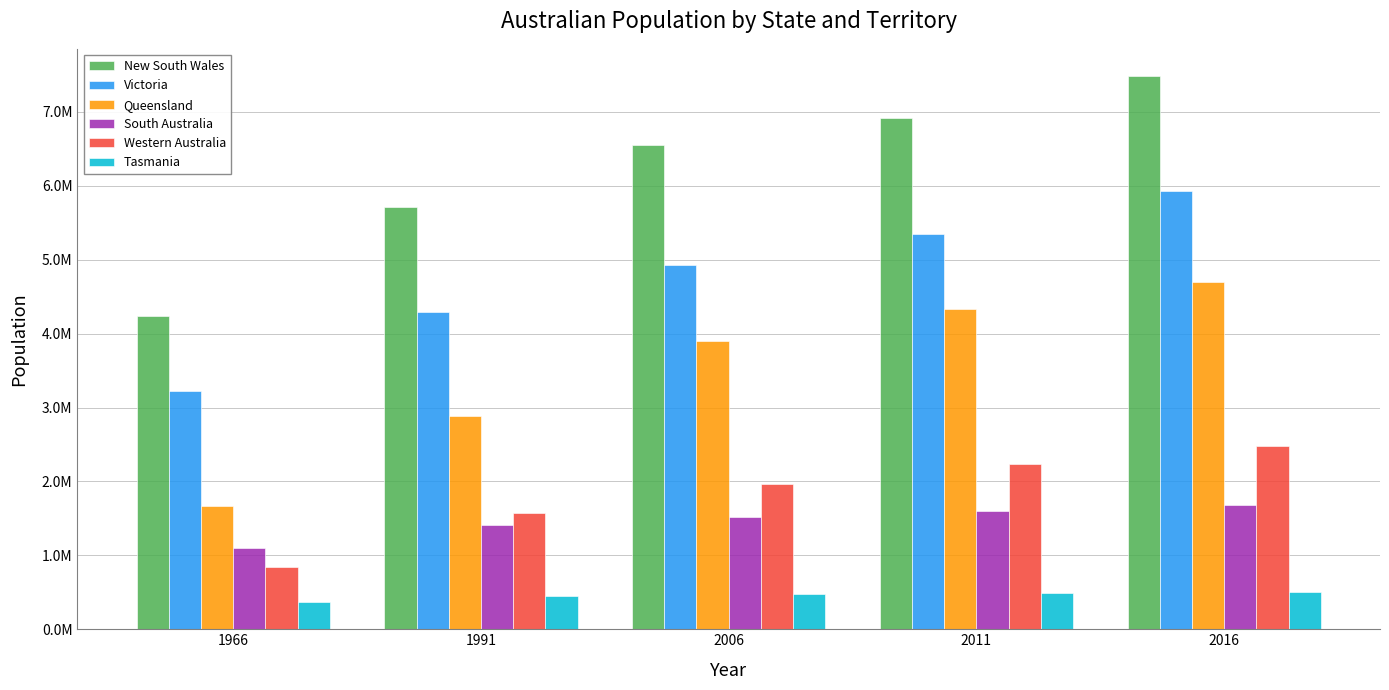

What is the value of the Victoria bar at the 2nd from the left?

4287877